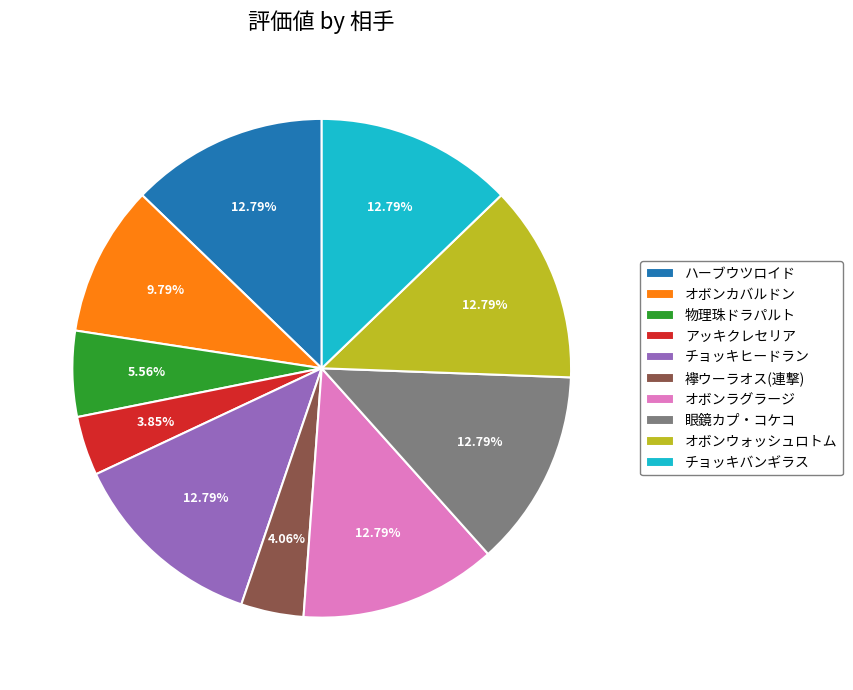

What is the ratio of the value at チョッキヒードラン to the value at オボンカバルドン?

1.3